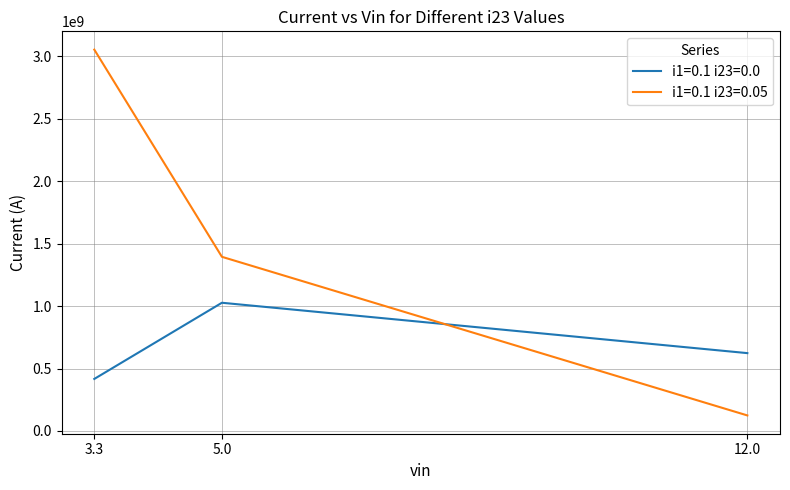

What is the average value of the i1=0.1 i23=0.0 series?

688858005.7